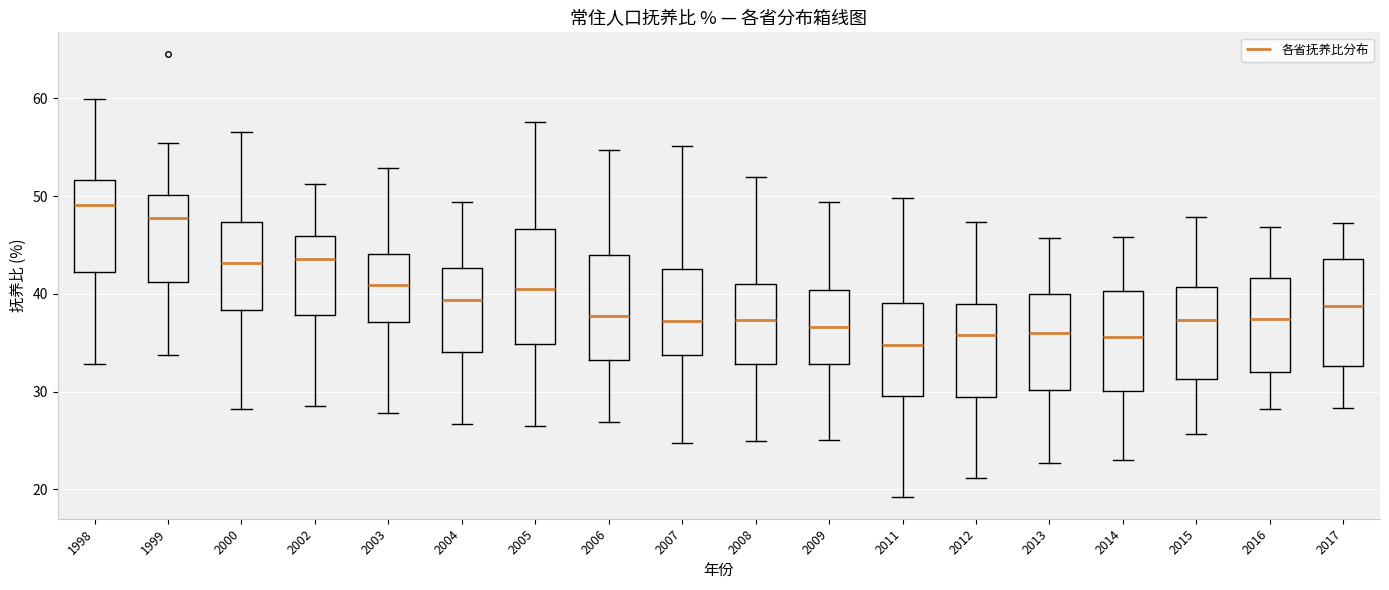

Which box's median line is the highest?

1998